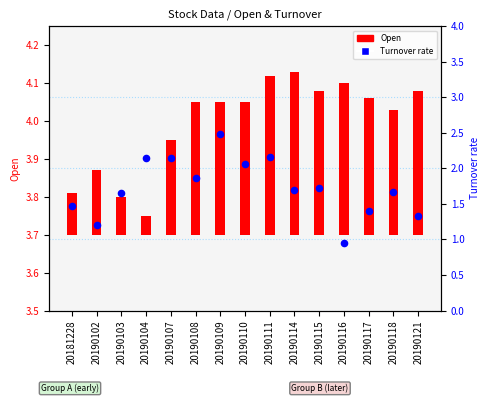

At how many categories does at least one series exceed 1?

14